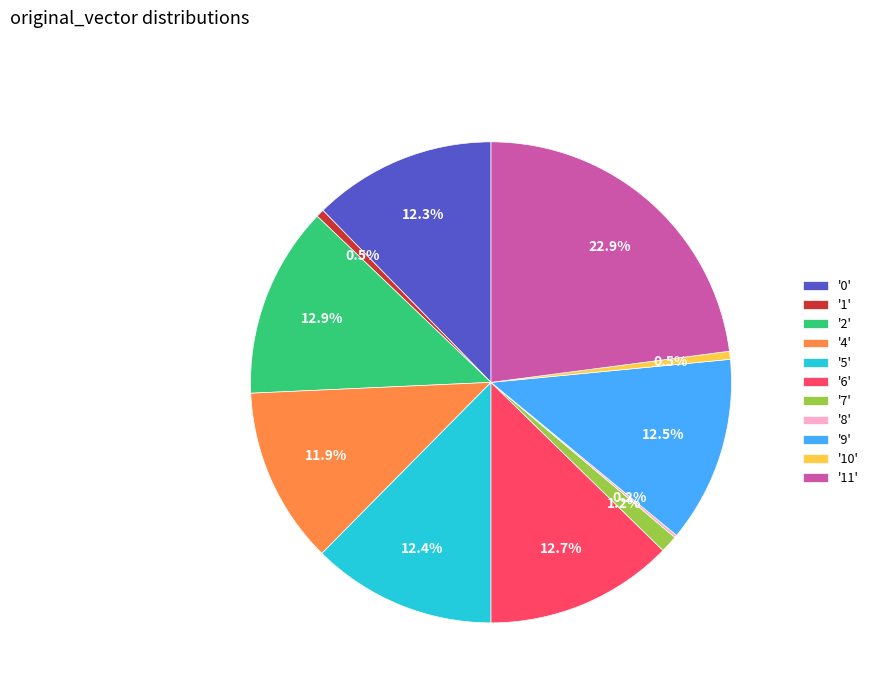

What is the largest slice in the pie chart?

'11'